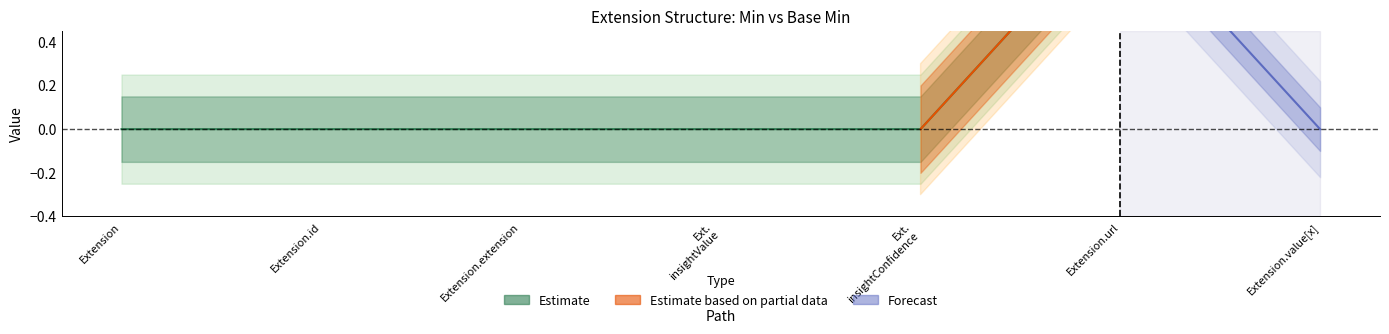

At which label is Min closest to 0?

Extension